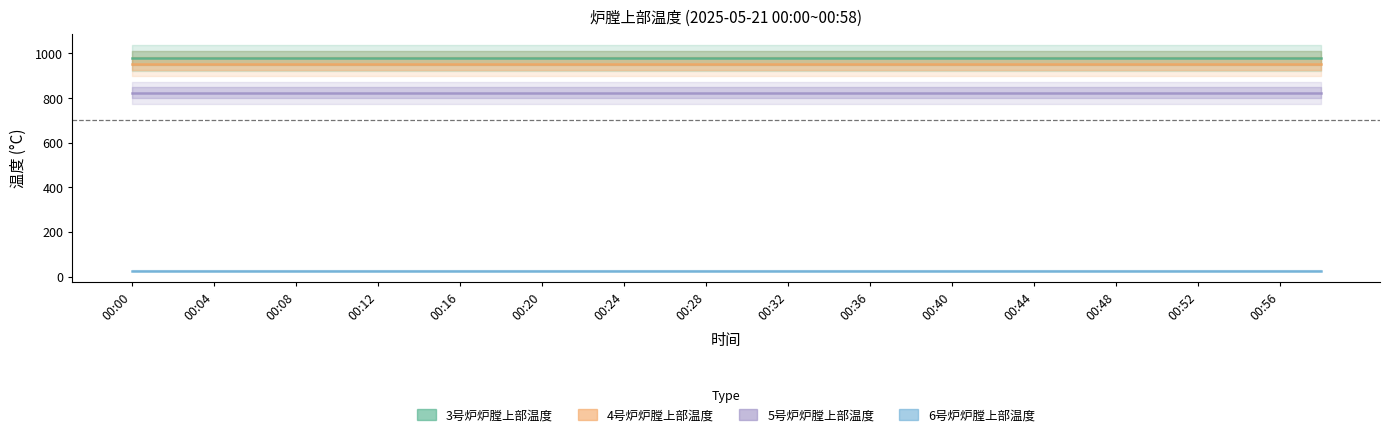

What are all the series names shown in the legend?

3号炉炉膛上部温度, 4号炉炉膛上部温度, 5号炉炉膛上部温度, 6号炉炉膛上部温度